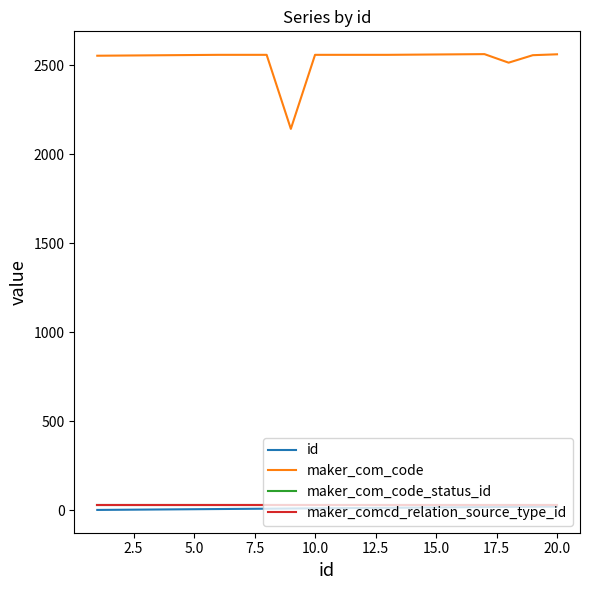

List the series in order of their peak value, lowest first.

id, maker_com_code_status_id, maker_comcd_relation_source_type_id, maker_com_code